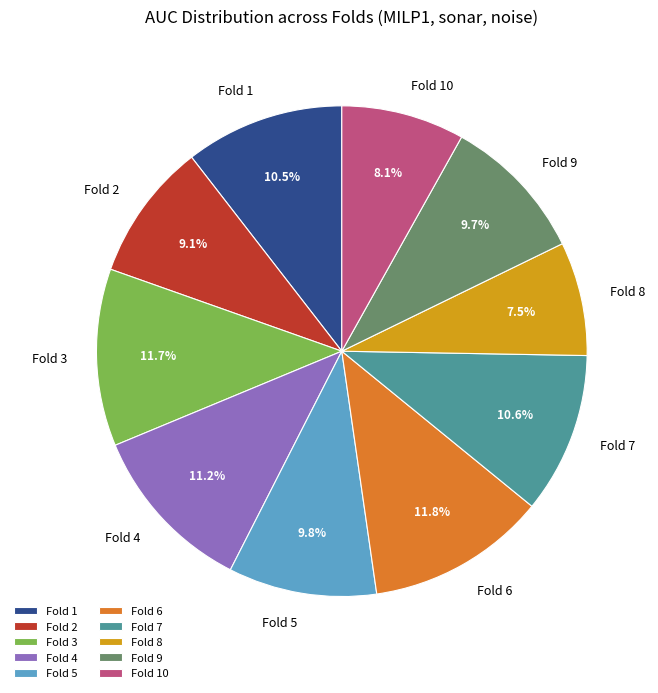

Is it true that Fold 9 is 10% of the pie?

True